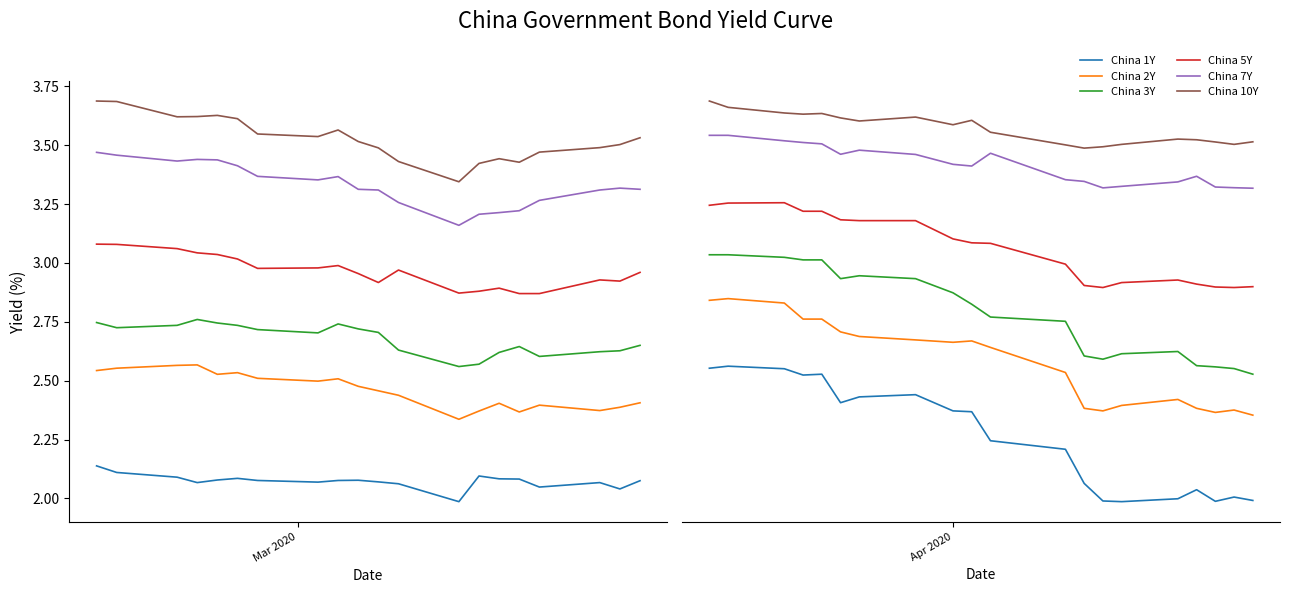

Is it true that China 10Y equals 5.5 at 1?

False